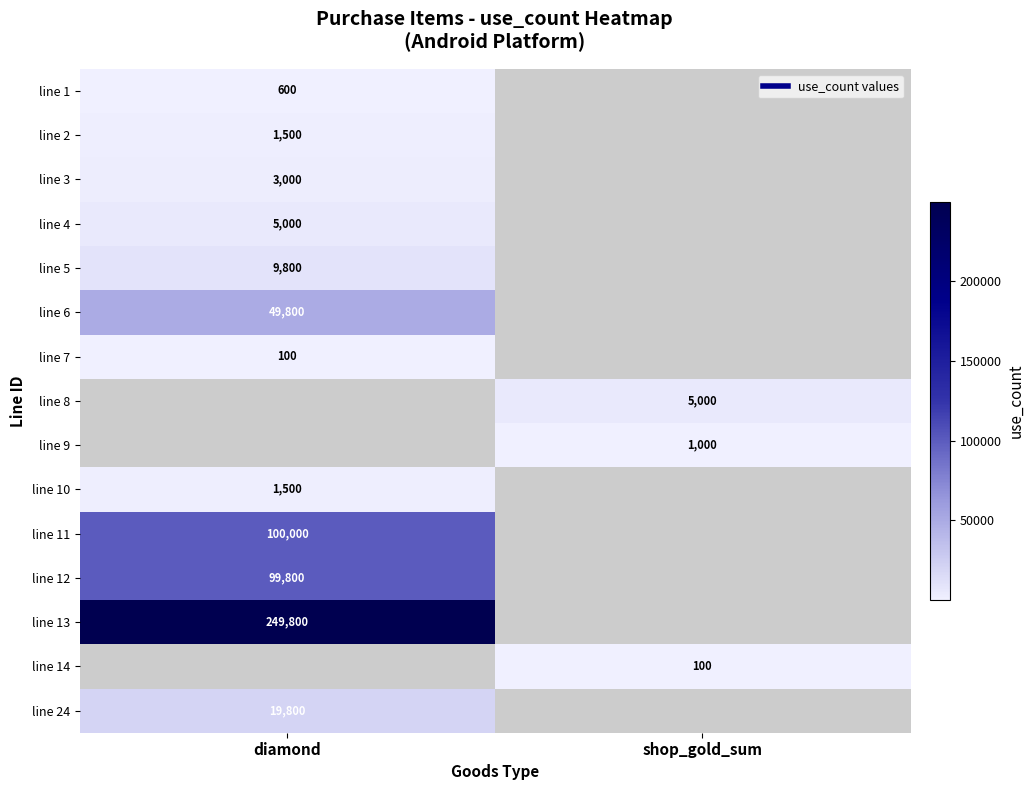

At how many categories does at least one series exceed 174240?

1